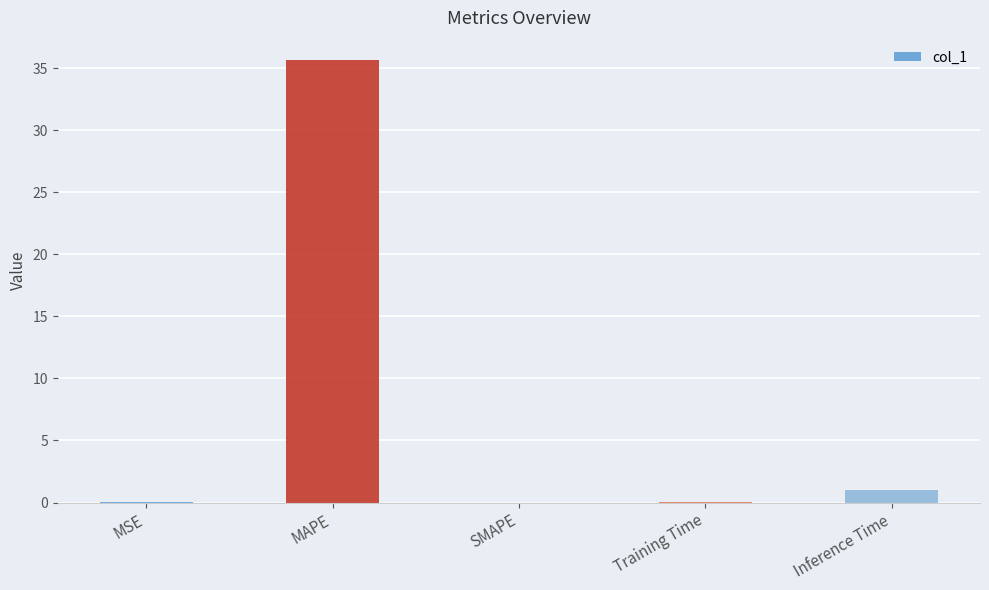

Count the number of data series in this chart.

1